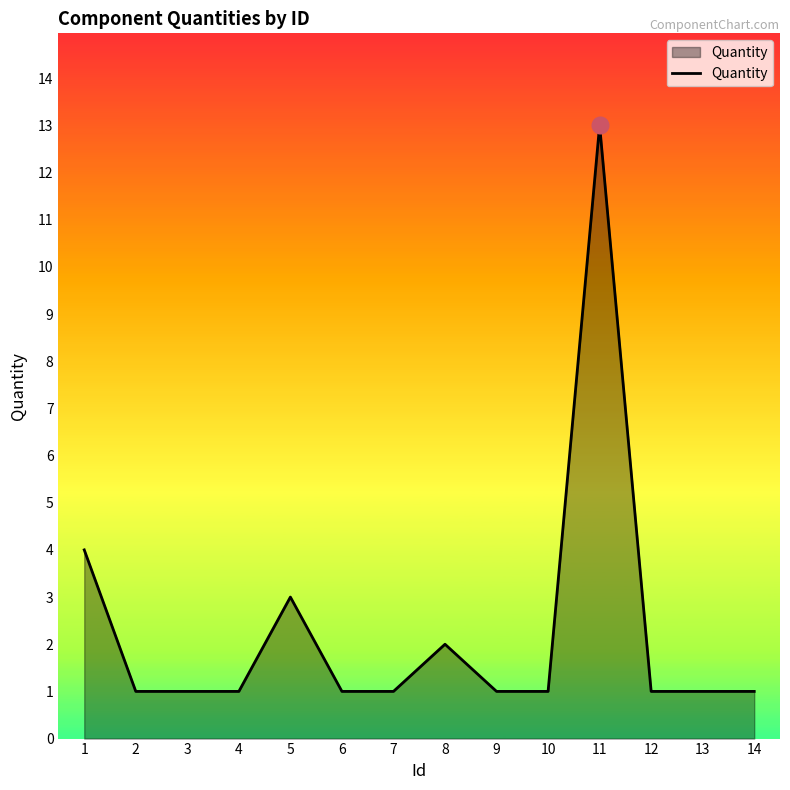

How many lines are shown in the chart?

1